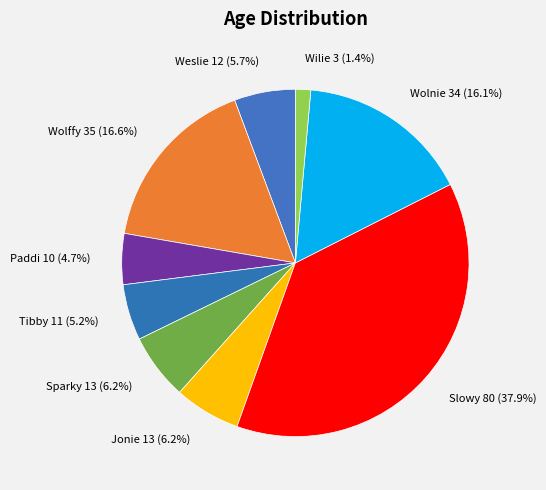

What percentage do Tibby 11 (5.2%) and Slowy 80 (37.9%) together represent?

43.1%